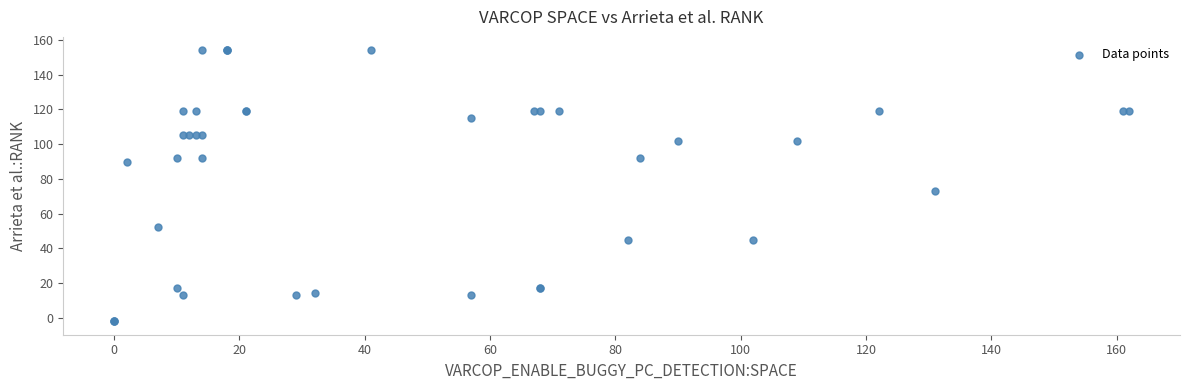

What Y value in the scatter plot is closest to 76?

73